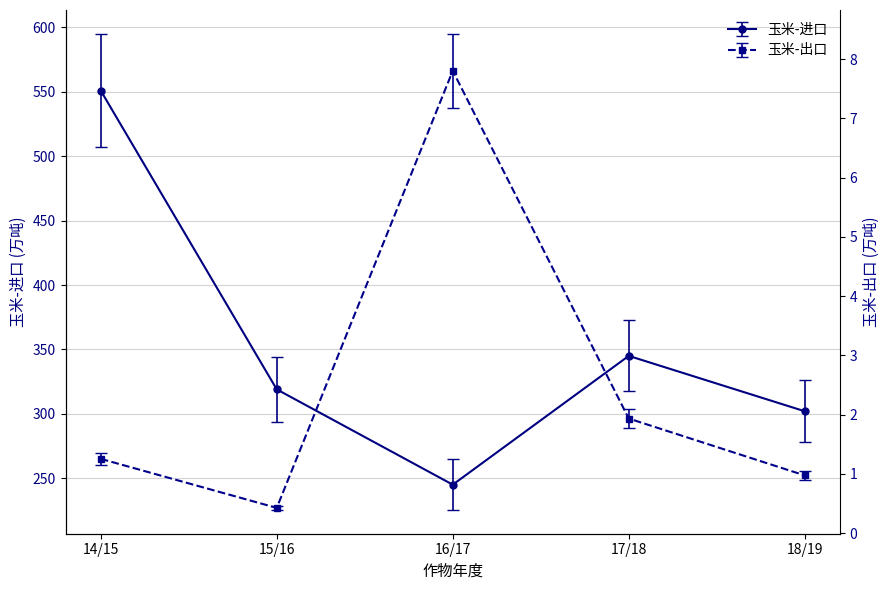

What is the greatest value displayed?

551.0